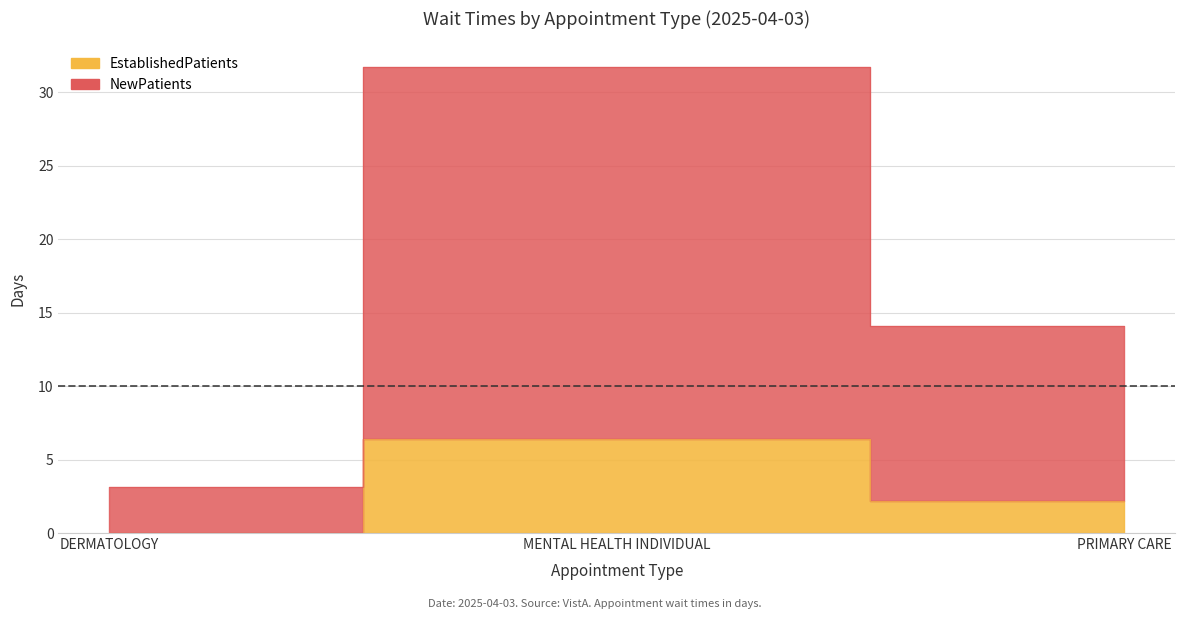

Reading right to left, transcribe all the data shown in this chart.

EstablishedPatients: PRIMARY CARE=2.2	MENTAL HEALTH INDIVIDUAL=6.4	DERMATOLOGY=0.0
NewPatients: PRIMARY CARE=14.1	MENTAL HEALTH INDIVIDUAL=31.7	DERMATOLOGY=3.1